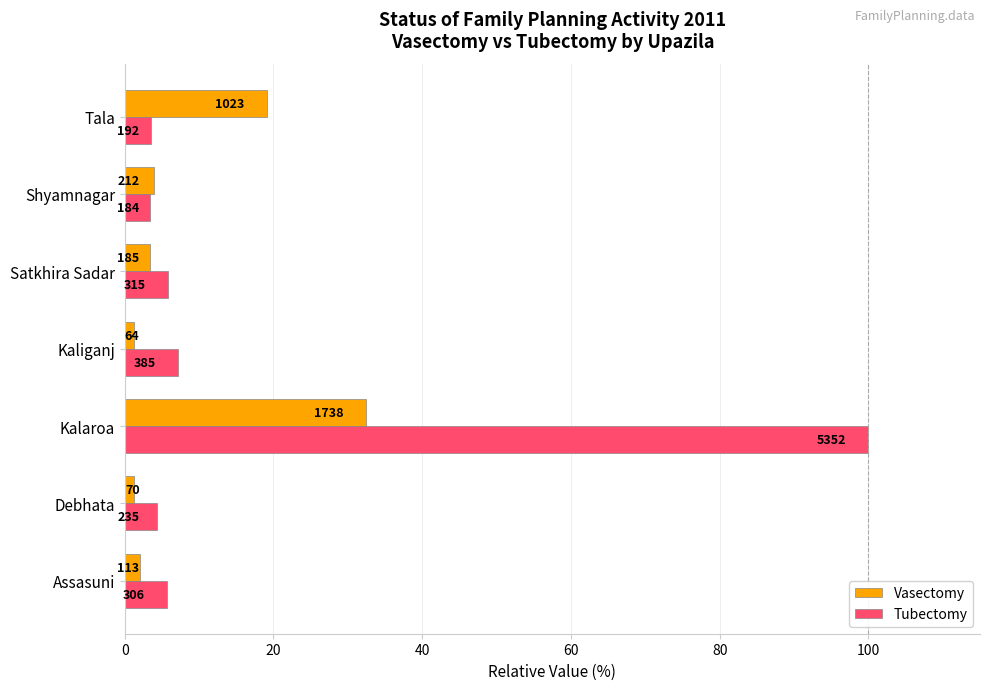

List the series in order of their peak value, highest first.

Tubectomy, Vasectomy